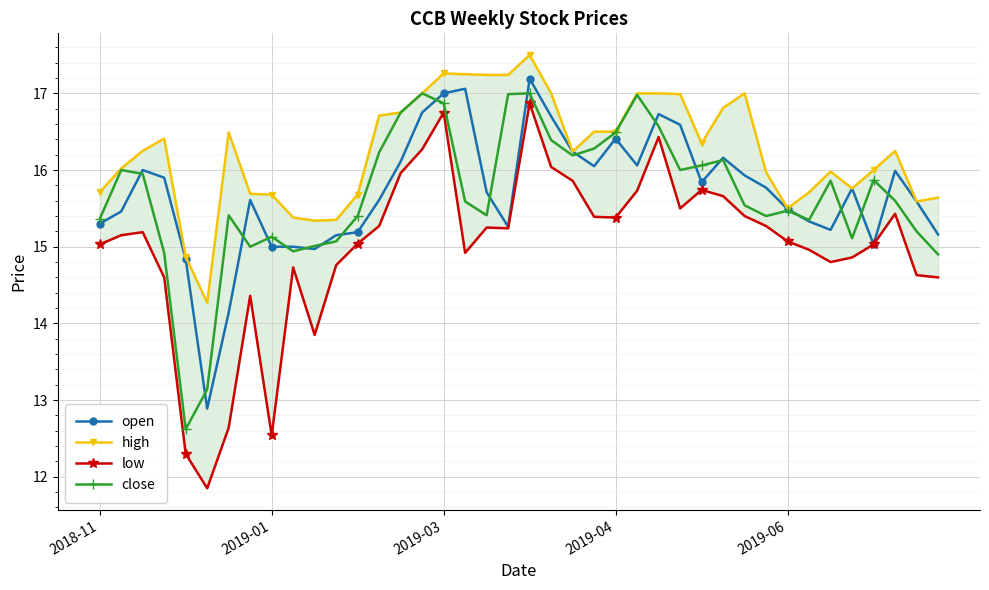

True or false: open and high cross at least once.

False